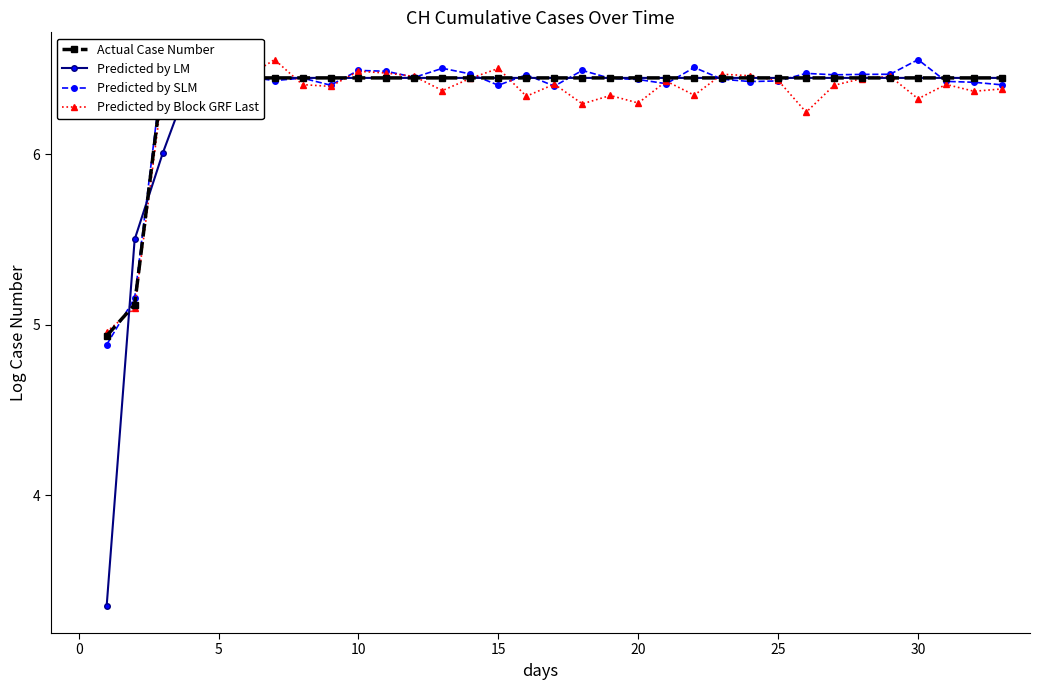

Rank the series at 21 from highest to lowest value.

Actual Case Number, Predicted by LM, Predicted by Block GRF Last, Predicted by SLM